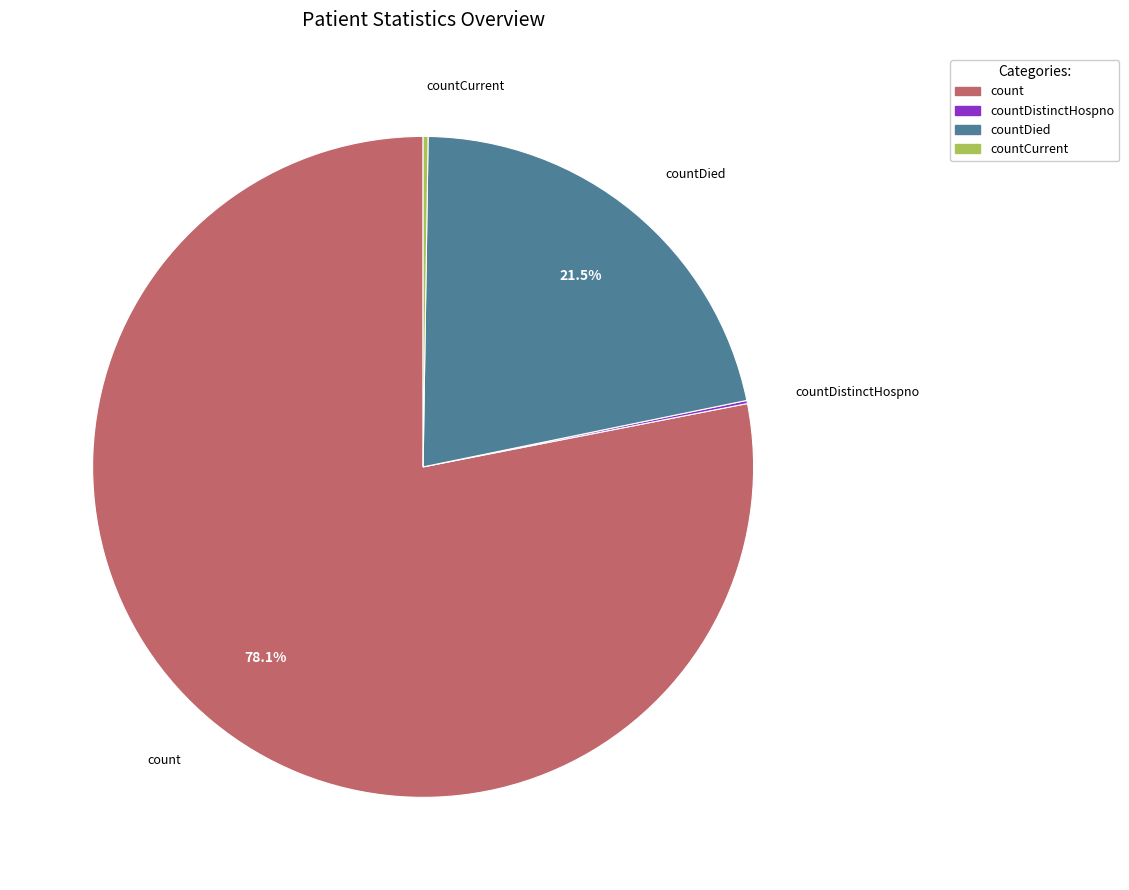

Does any single category account for the majority?

Yes